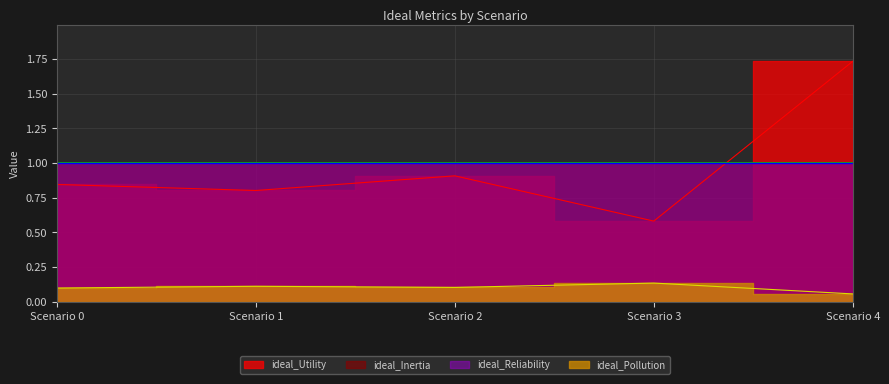

True or false: ideal_Pollution and ideal_Utility intersect in this chart.

False